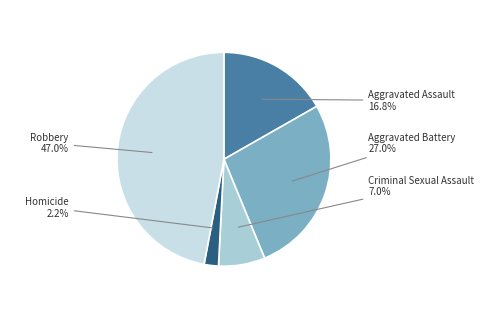

Does any single category account for the majority?

No